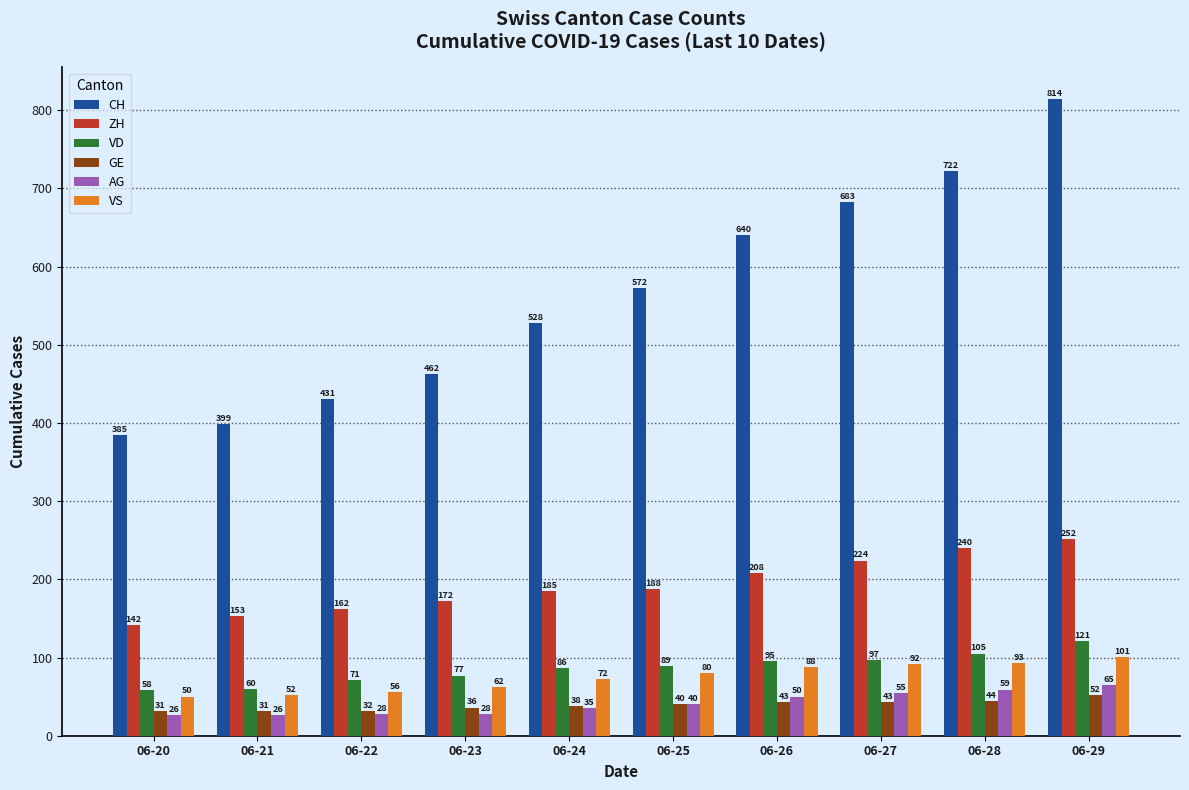

What is the sum of the GE values at 06-23 and 06-21?

67